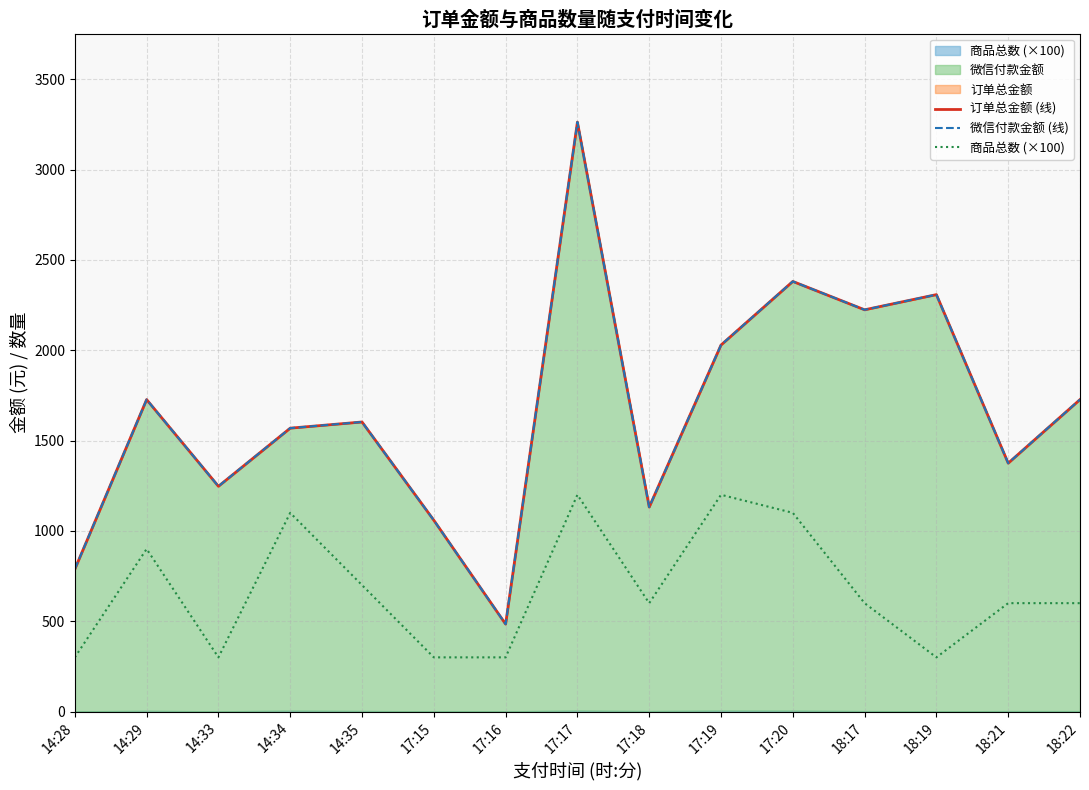

How many interior local peaks does the 订单总金额 (线) series have?

5